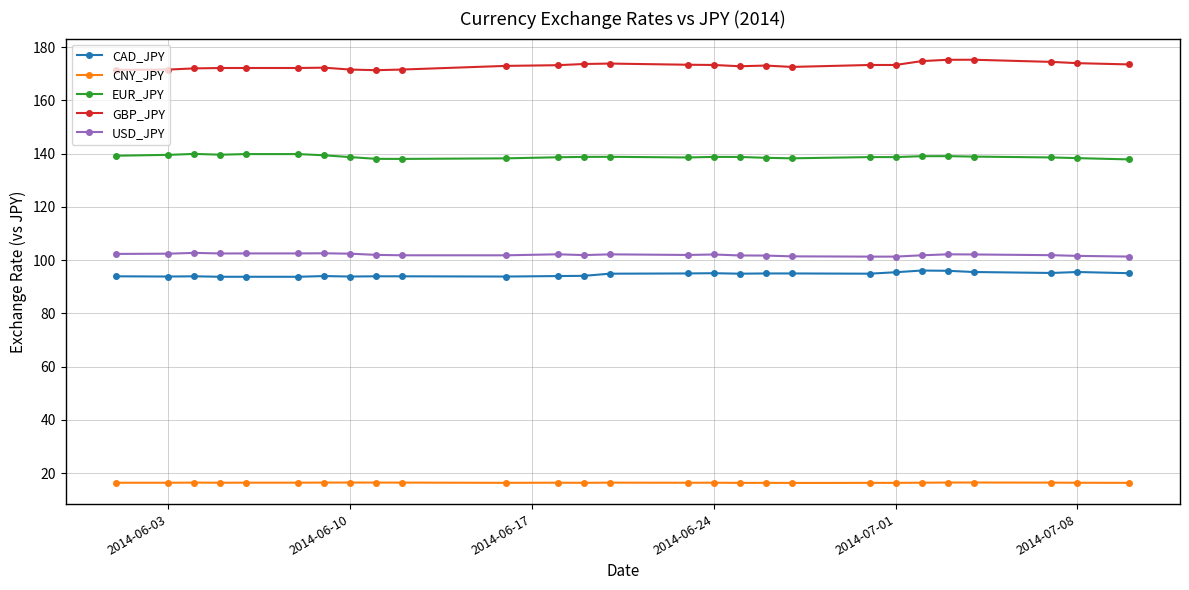

True or false: EUR_JPY has more than 0 points higher than both neighbors.

True